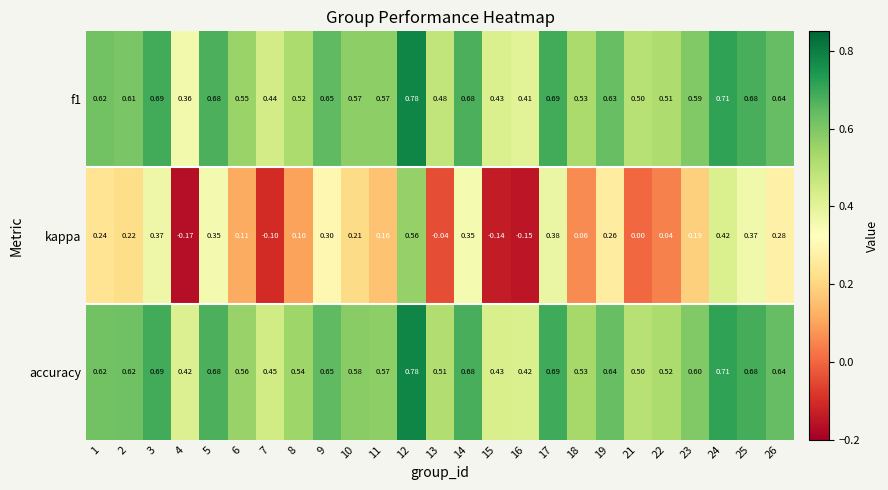

Which series has the widest spread of values?

kappa